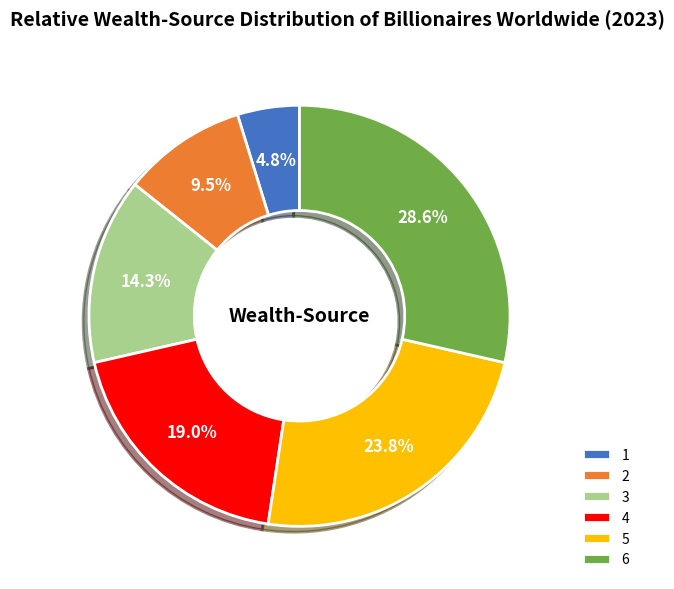

How many slices are in this pie chart?

6